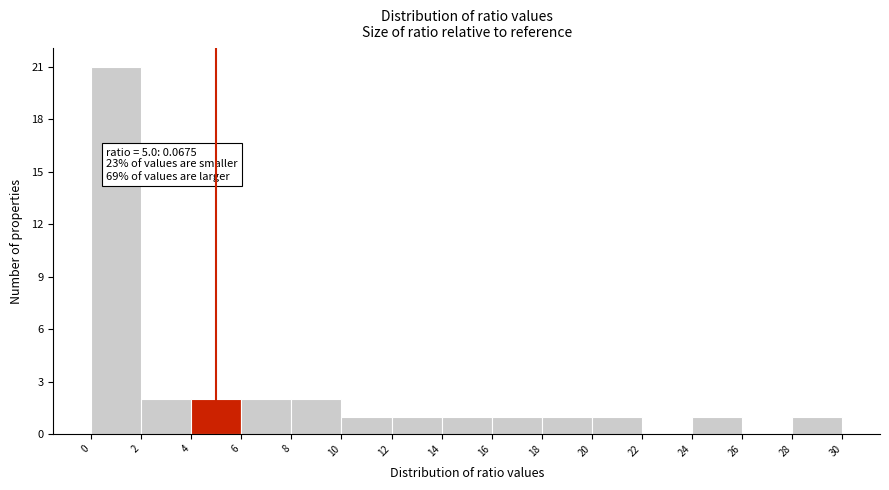

Over which range of the x-axis is the bar tallest?

0 to 2